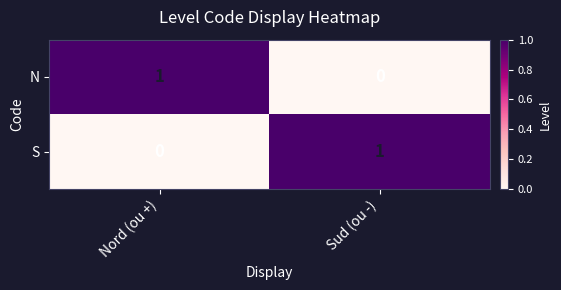

Reading right to left, what are all the values shown in this chart?

N: Sud (ou -)=0	Nord (ou +)=1
S: Sud (ou -)=1	Nord (ou +)=0